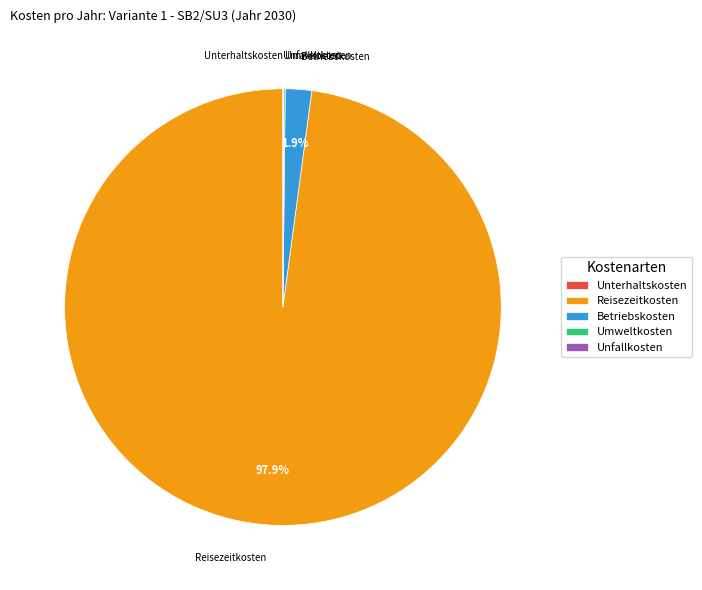

Which slice is the largest?

Reisezeitkosten